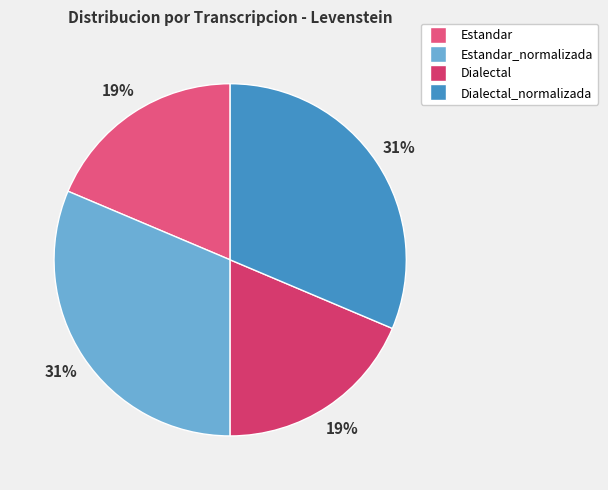

How many segments does this pie chart have?

4